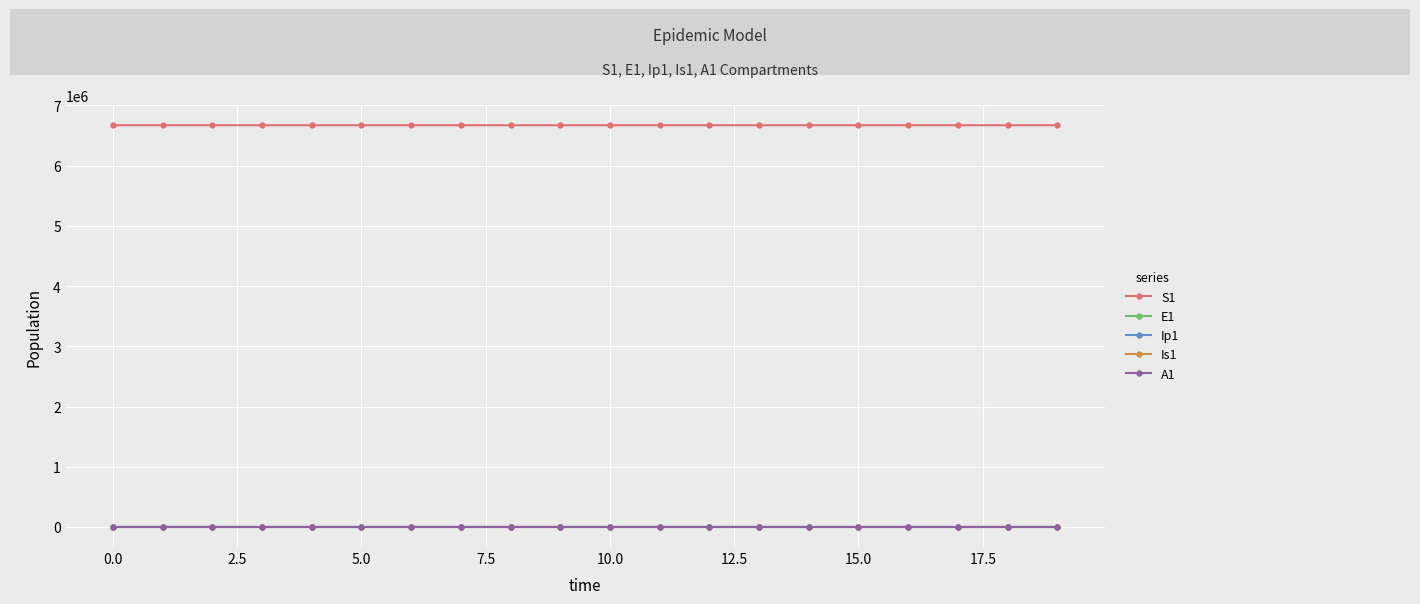

At how many categories does at least one series exceed 749730?

20